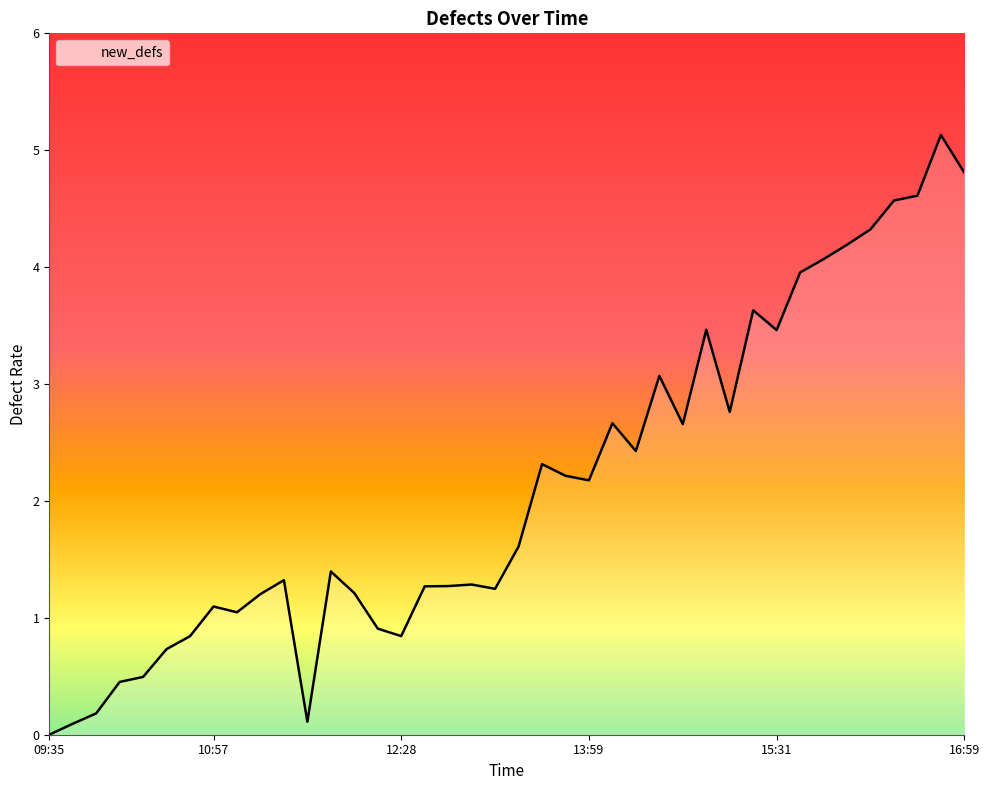

Is it true that the value at 2020-02-19 13:15 is 1.2?

True